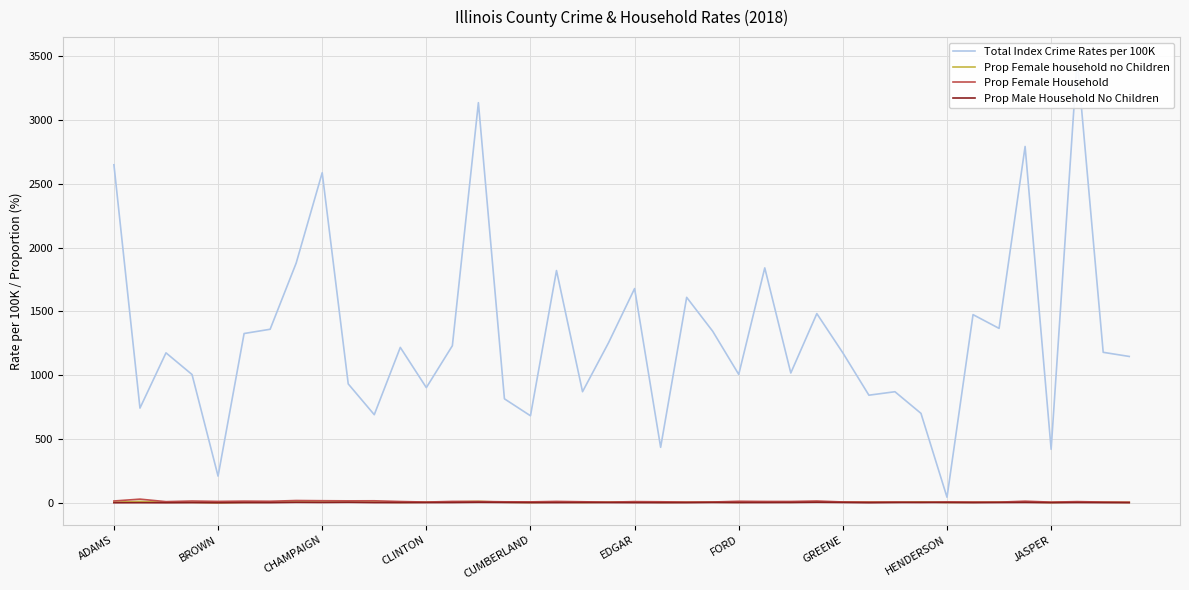

Does the chart display data point markers on the line(s)?

No